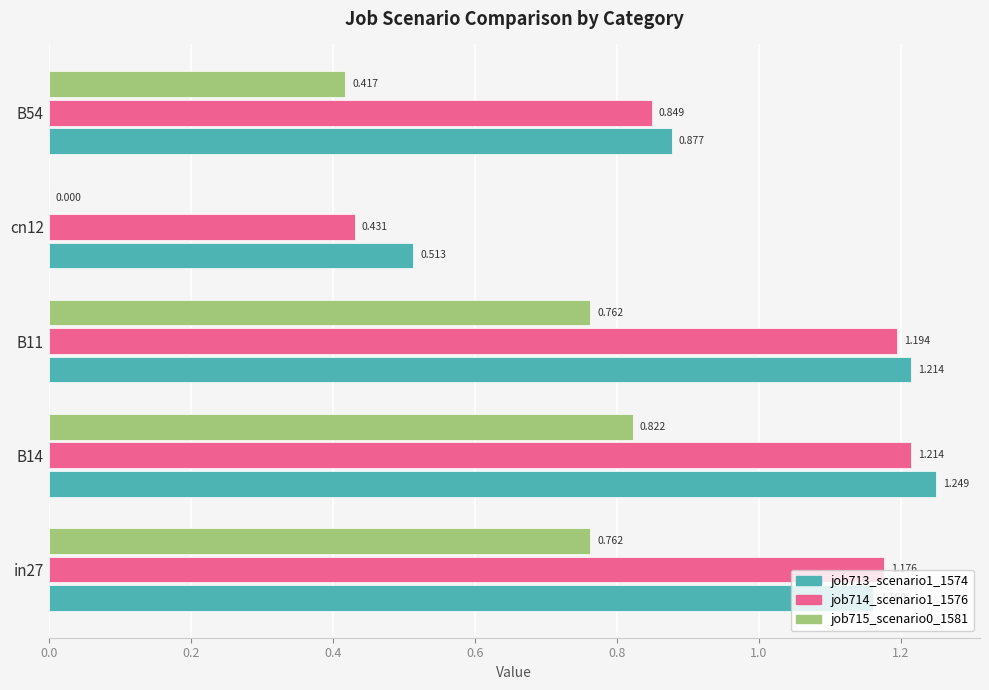

Is the value of job714_scenario1_1576 at in27 greater than the value of job715_scenario0_1581 at B14?

Yes